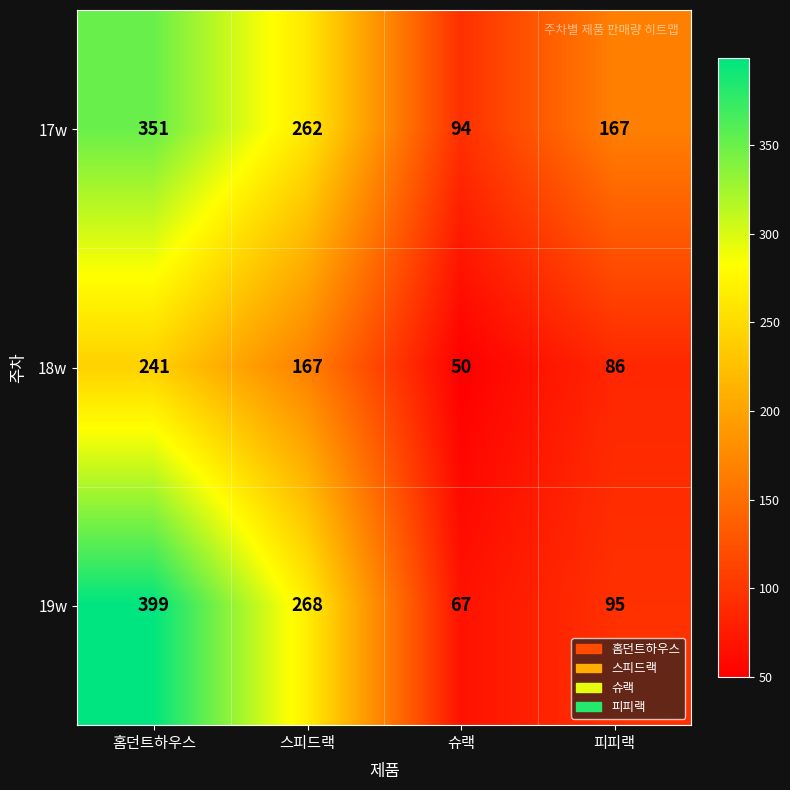

What is the maximum value for 18w?

241